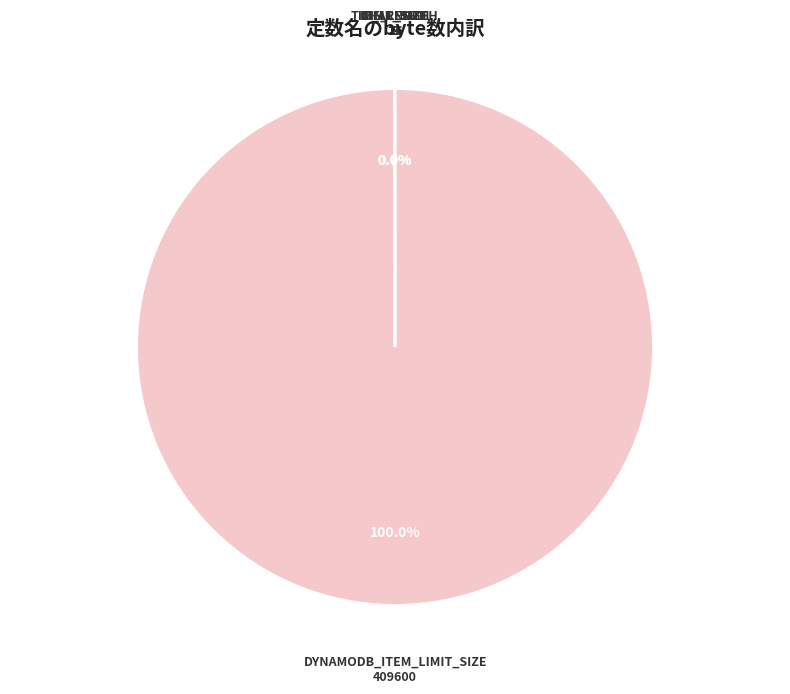

Which category has the biggest portion of the pie?

DYNAMODB_ITEM_LIMIT_SIZE